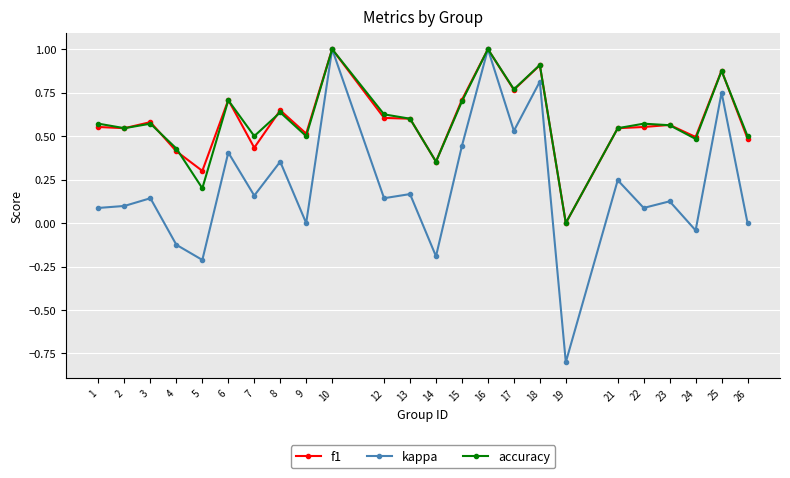

Is this an area chart (filled region under the line)?

No